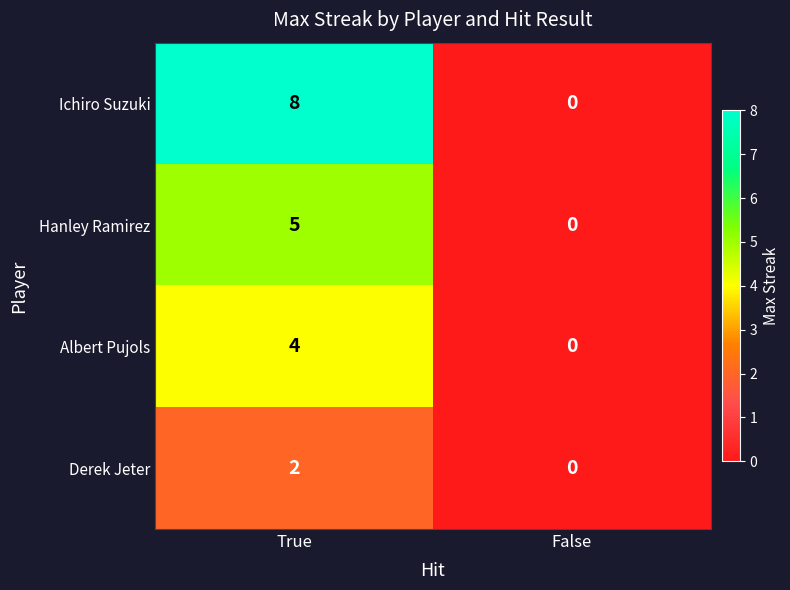

Rank the series by their average value, from lowest to highest.

Derek Jeter, Albert Pujols, Hanley Ramirez, Ichiro Suzuki